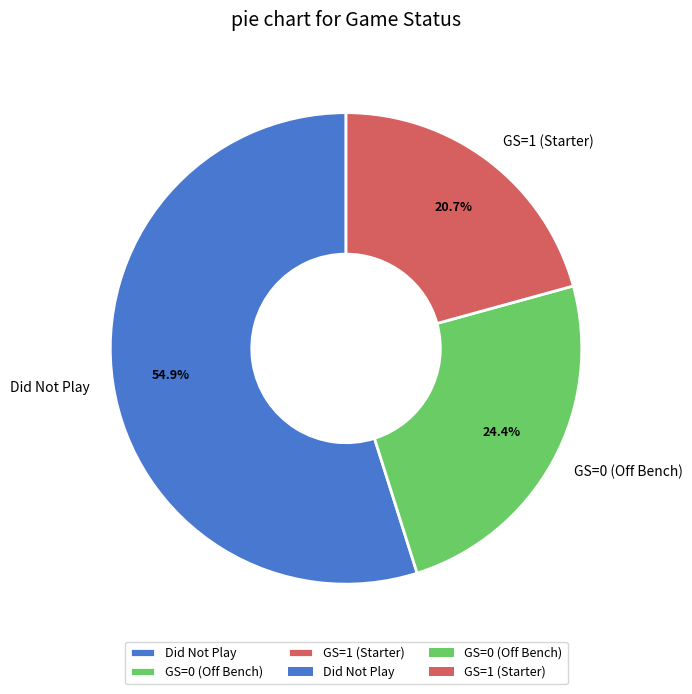

Is it true that GS=1 is 6% of the pie?

False